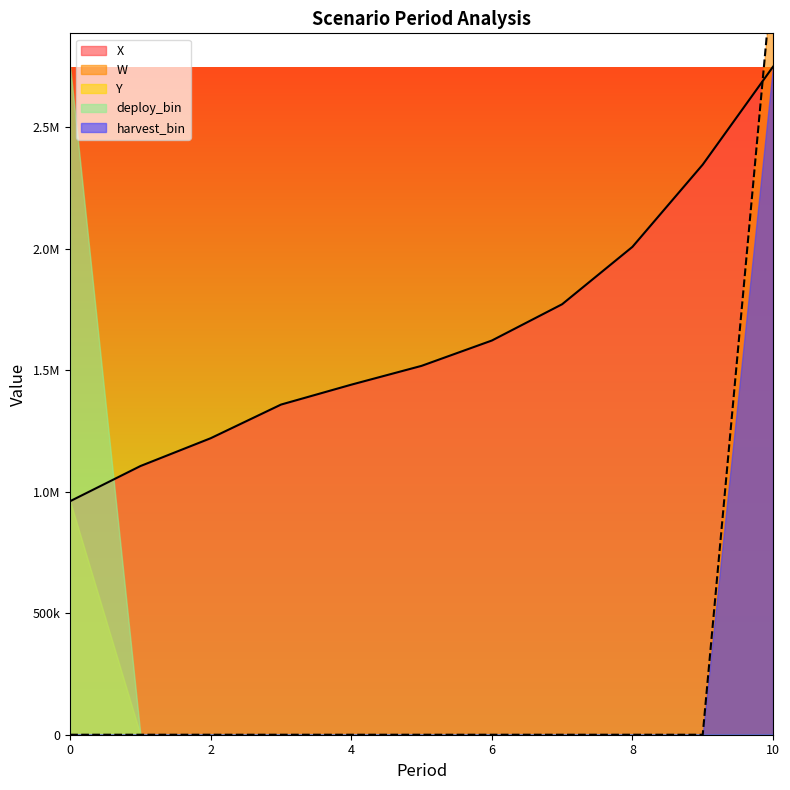

True or false: harvest_bin and W cross at least once.

False